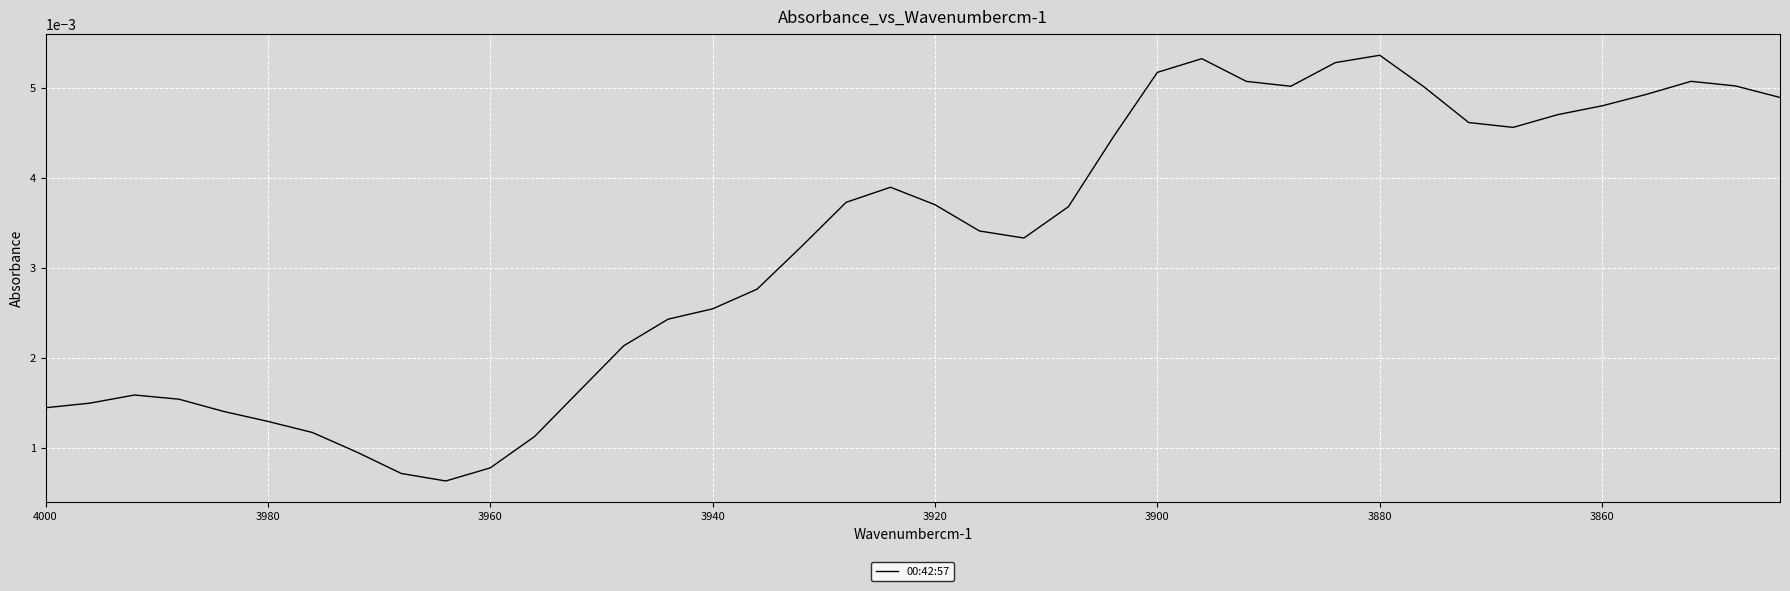

True or false: the data shows 0.0 at 3920.

False